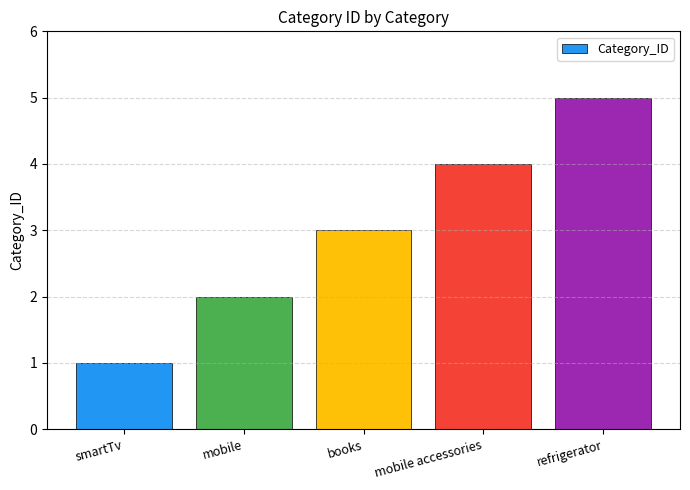

What is the value of the 4th bar from the left?

4